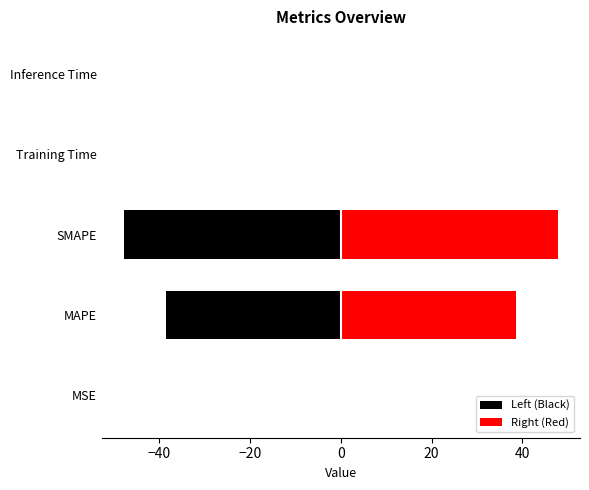

Which series has the largest total across all categories?

Right (Red)